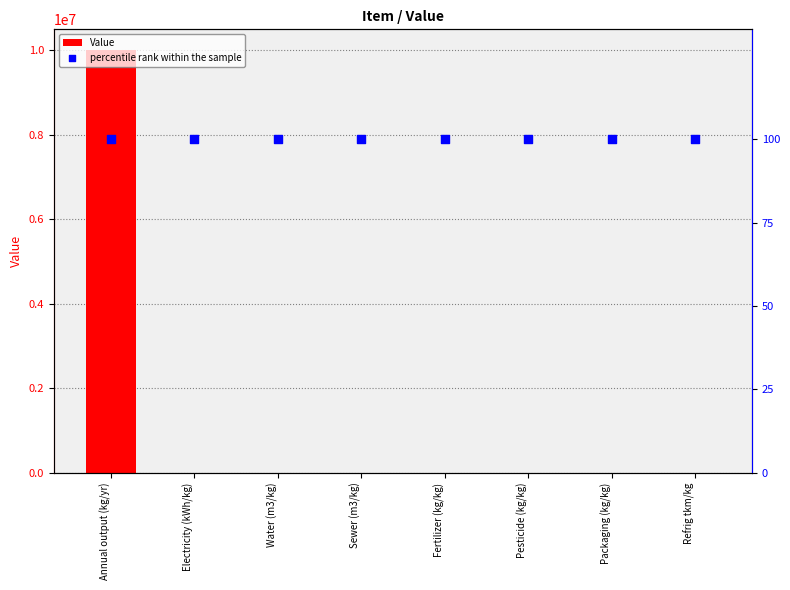

Which series reaches the minimum Y coordinate?

Value